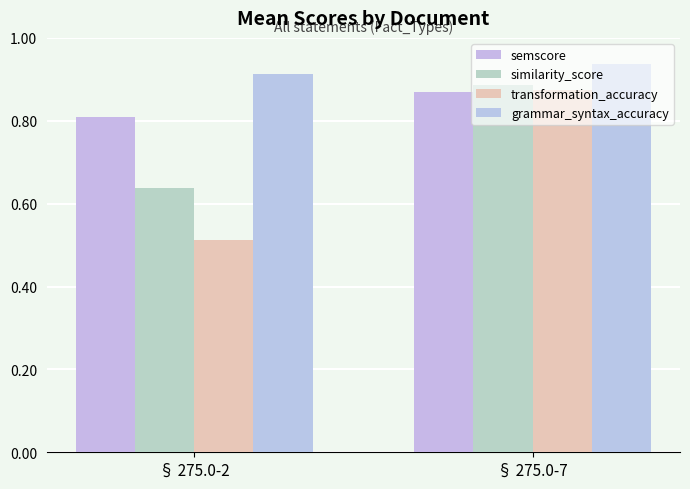

Reading left to right, what are all the values shown in this chart?

semscore: 0.8	0.9
similarity_score: 0.6	0.9
transformation_accuracy: 0.5	0.9
grammar_syntax_accuracy: 0.9	0.9